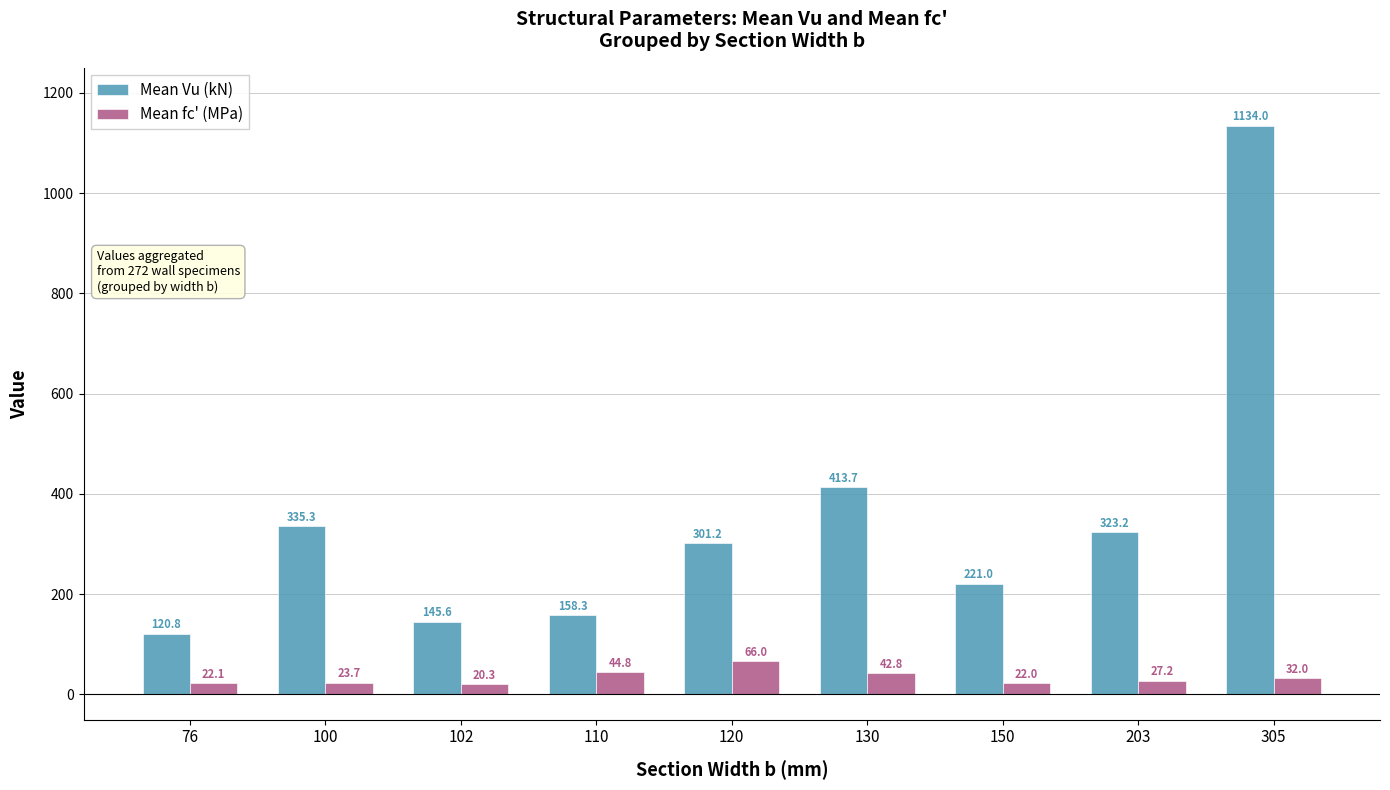

At which label is Mean Vu (kN) closest to 627?

130